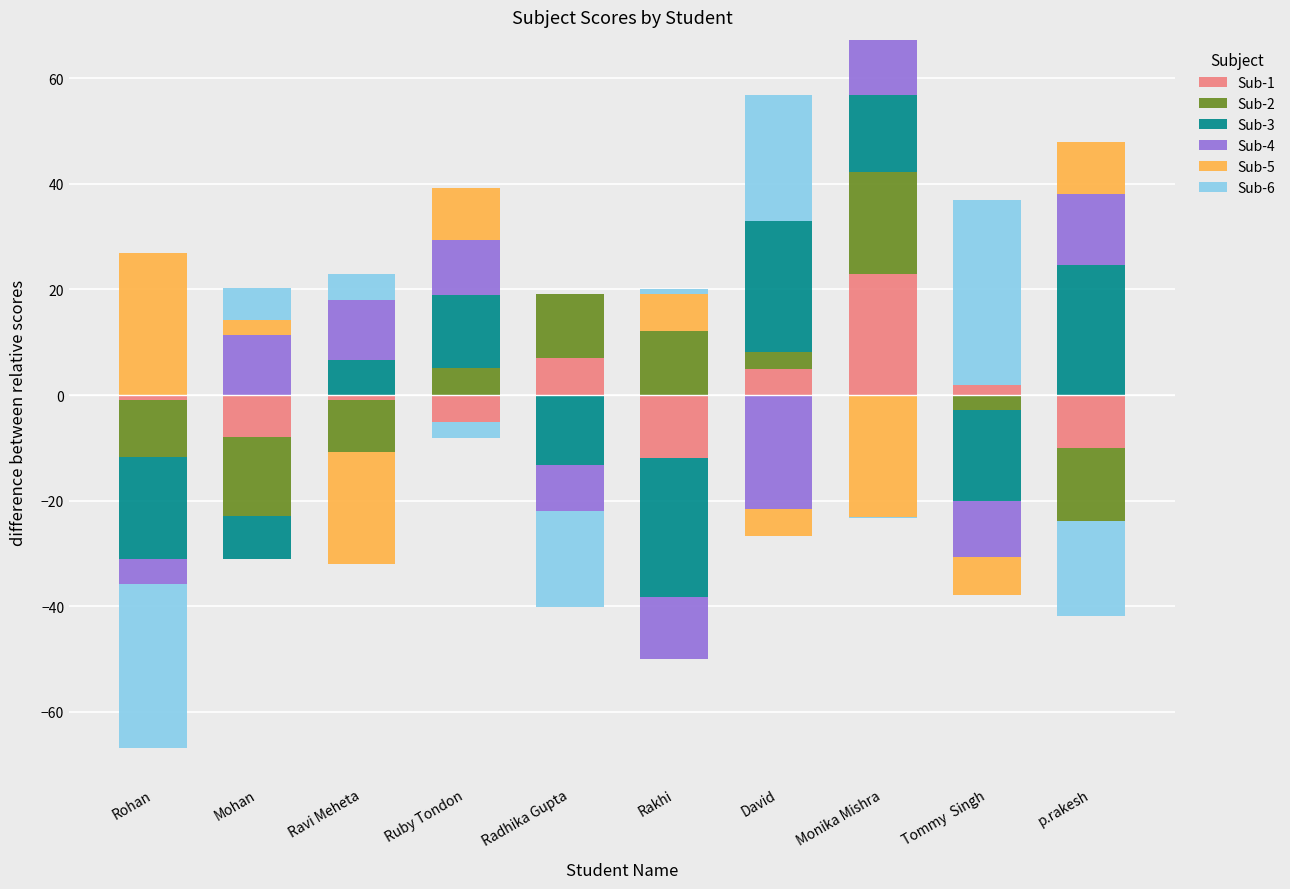

Between Ruby Tondon and p.rakesh, which series saw the biggest shift?

Sub-3